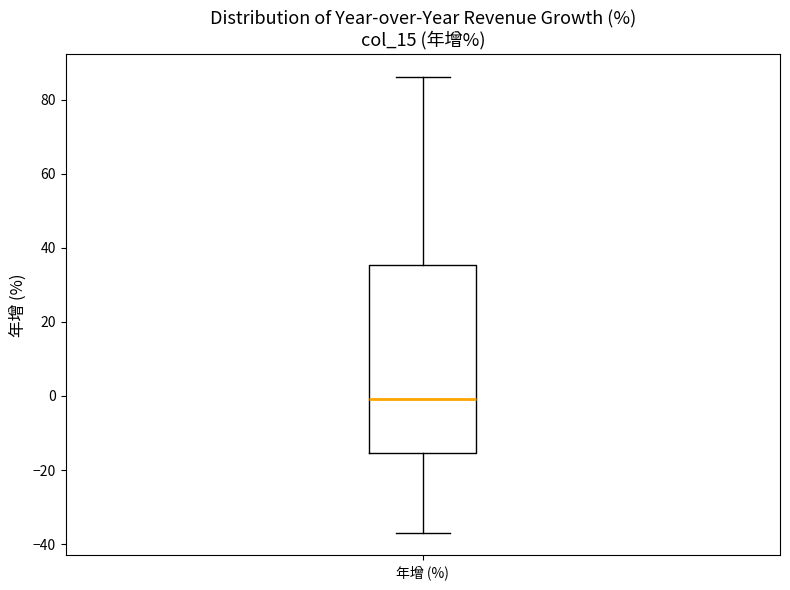

Where does the lower whisker of the box for 年增 (%) end on the y-axis? The values are not printed on the chart, so give them approximately, as read against the axis.

-36